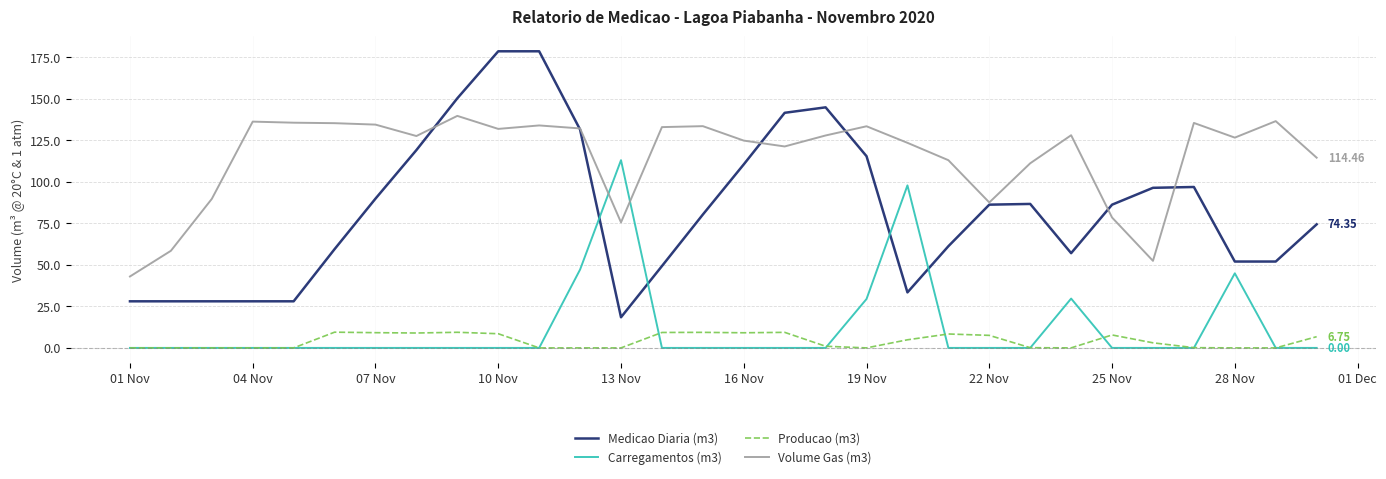

What is the lowest value of the Volume Gas (m3) series?

43.0